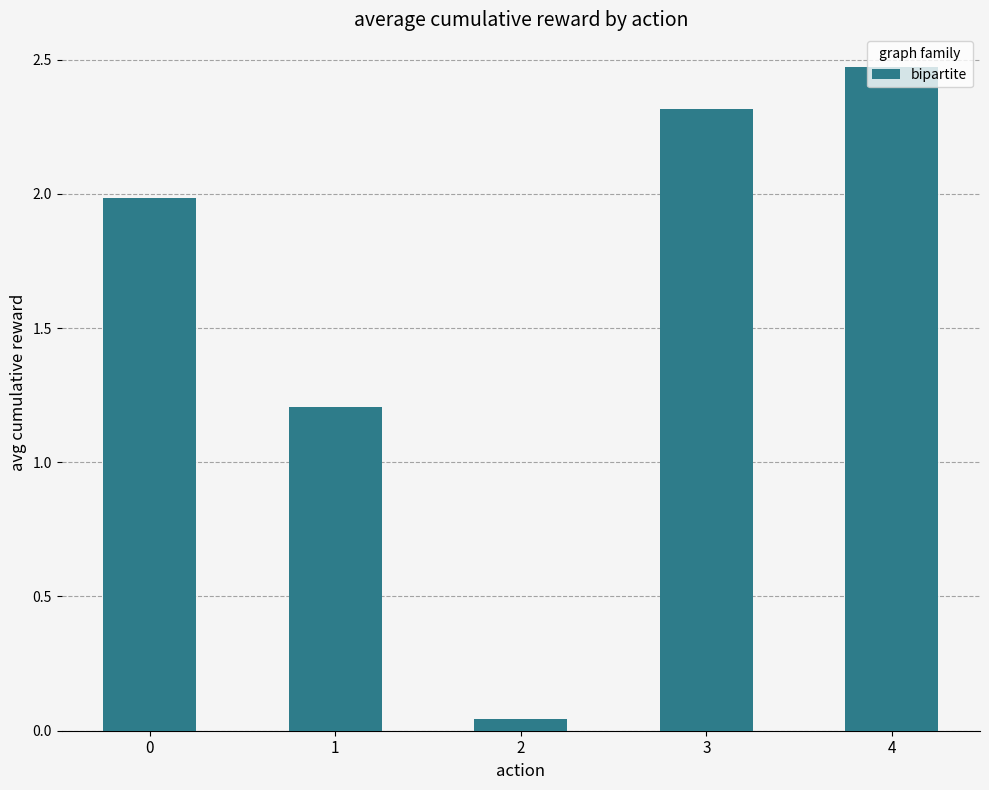

Between 4 and 1, which is larger?

4